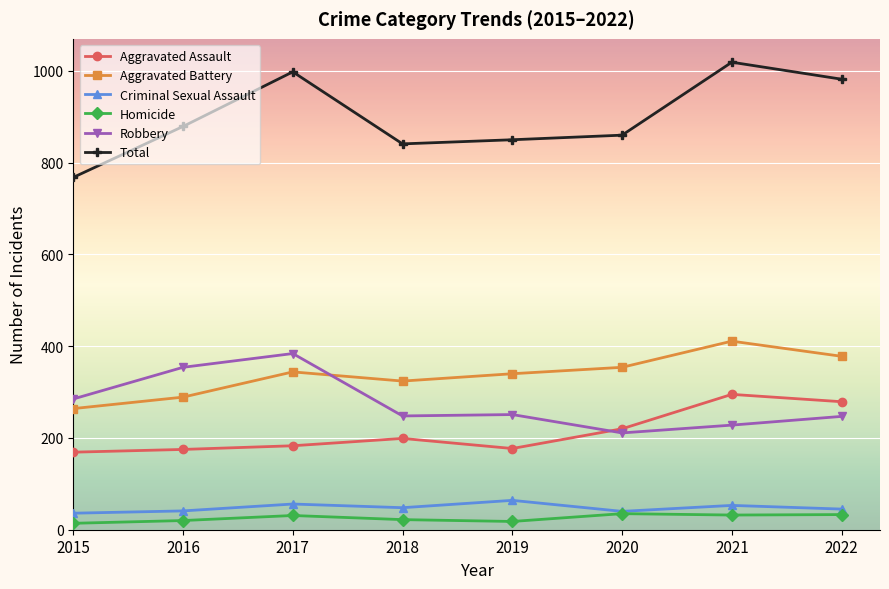

Which category has the highest value in the Aggravated Battery series?

2021